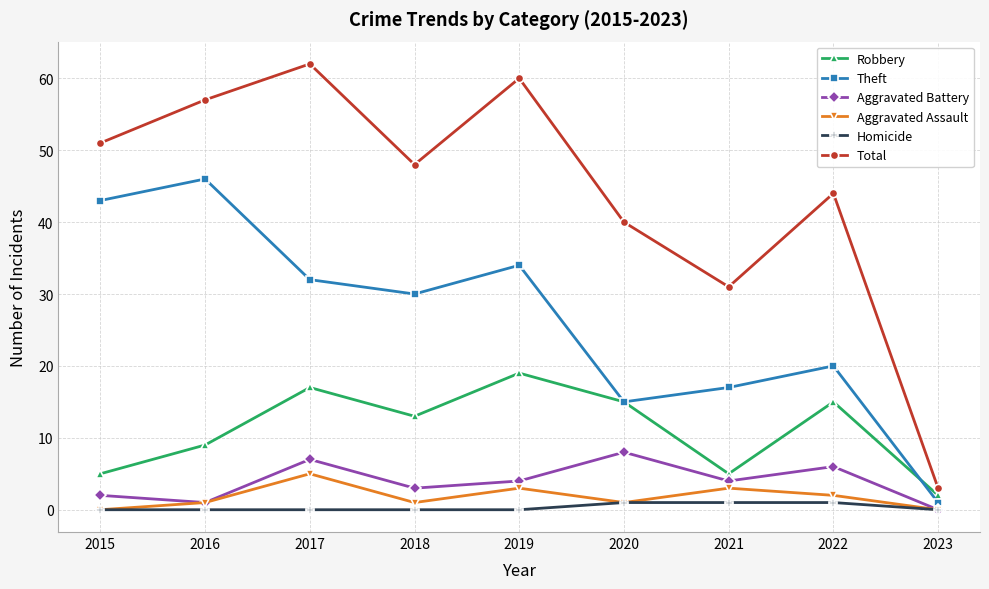

Reading left to right, extract all data points from this chart.

Robbery: 2015=5	2016=9	2017=17	2018=13	2019=19	2020=15	2021=5	2022=15	2023=2
Theft: 2015=43	2016=46	2017=32	2018=30	2019=34	2020=15	2021=17	2022=20	2023=1
Aggravated Battery: 2015=2	2016=1	2017=7	2018=3	2019=4	2020=8	2021=4	2022=6	2023=0
Aggravated Assault: 2015=0	2016=1	2017=5	2018=1	2019=3	2020=1	2021=3	2022=2	2023=0
Homicide: 2015=0	2016=0	2017=0	2018=0	2019=0	2020=1	2021=1	2022=1	2023=0
Total: 2015=51	2016=57	2017=62	2018=48	2019=60	2020=40	2021=31	2022=44	2023=3